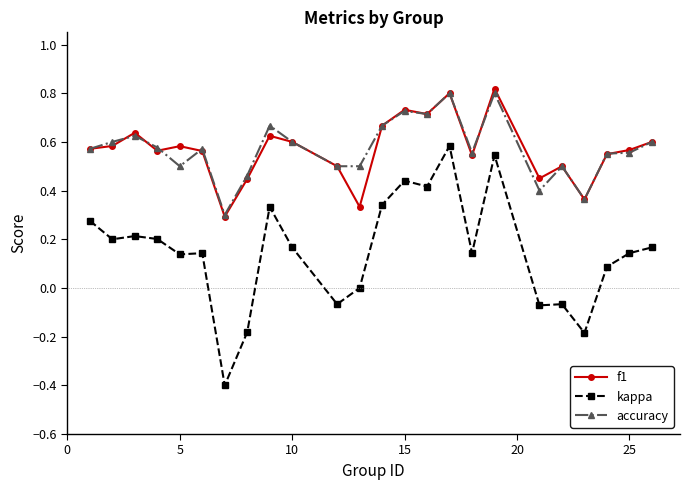

True or false: f1 and kappa intersect in this chart.

False